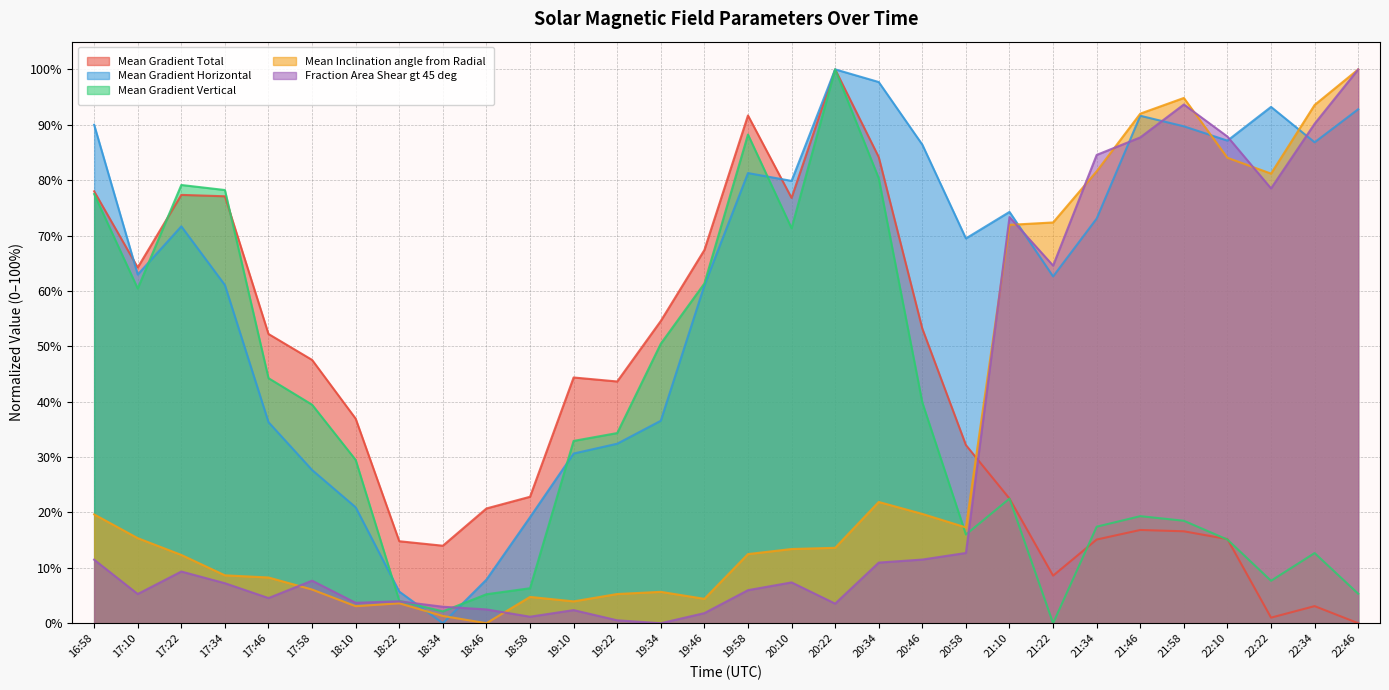

What is the average value of the Mean Gradient Horizontal series?

61.0